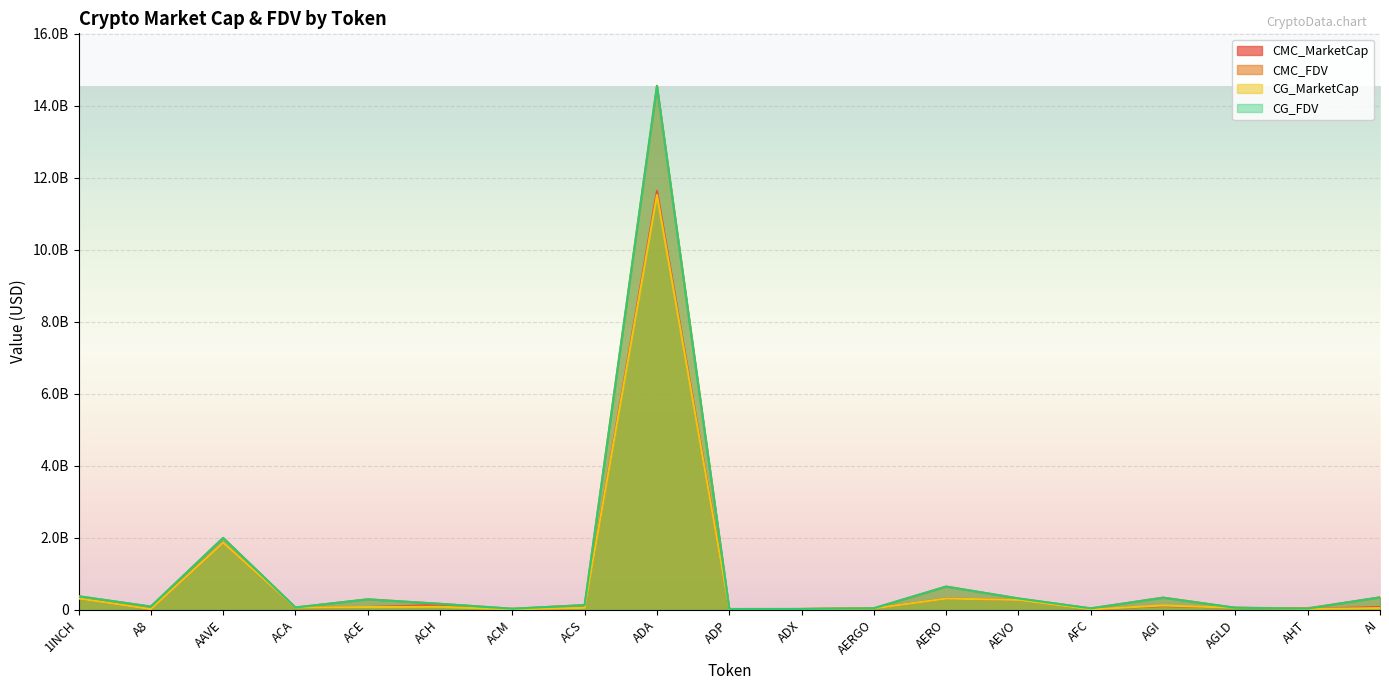

What is the spread (max minus min) of values at ACE?

216216037